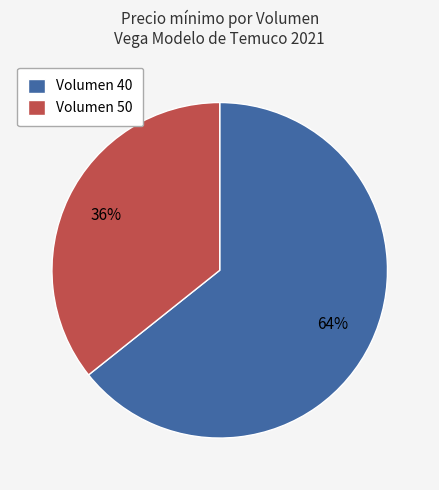

Which slice is the smallest?

Volumen 50